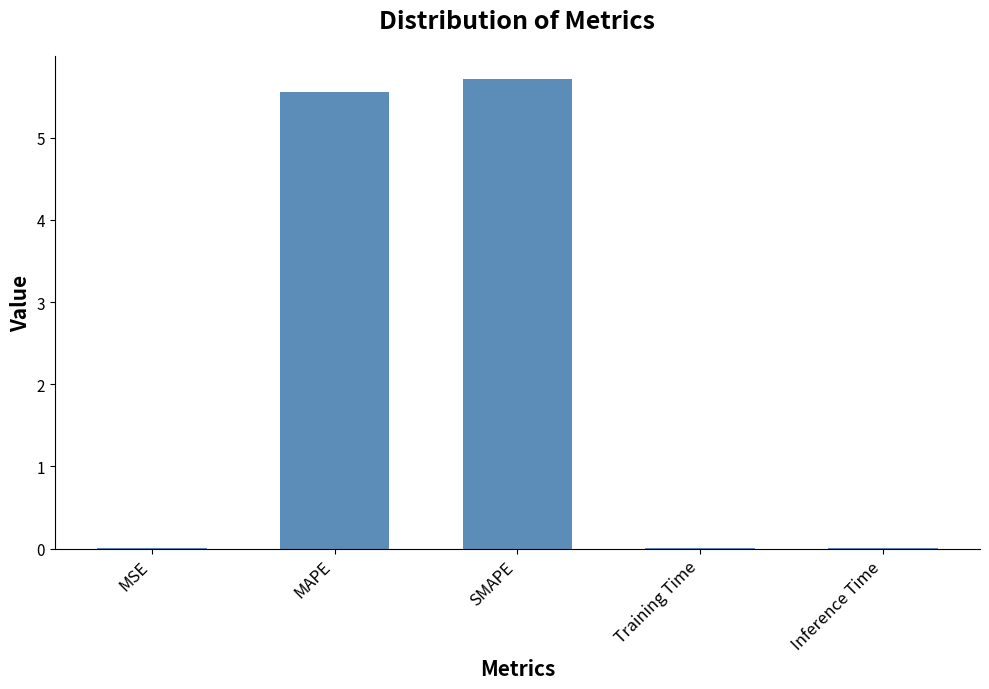

True or false: the data shows 8.1 at SMAPE.

False